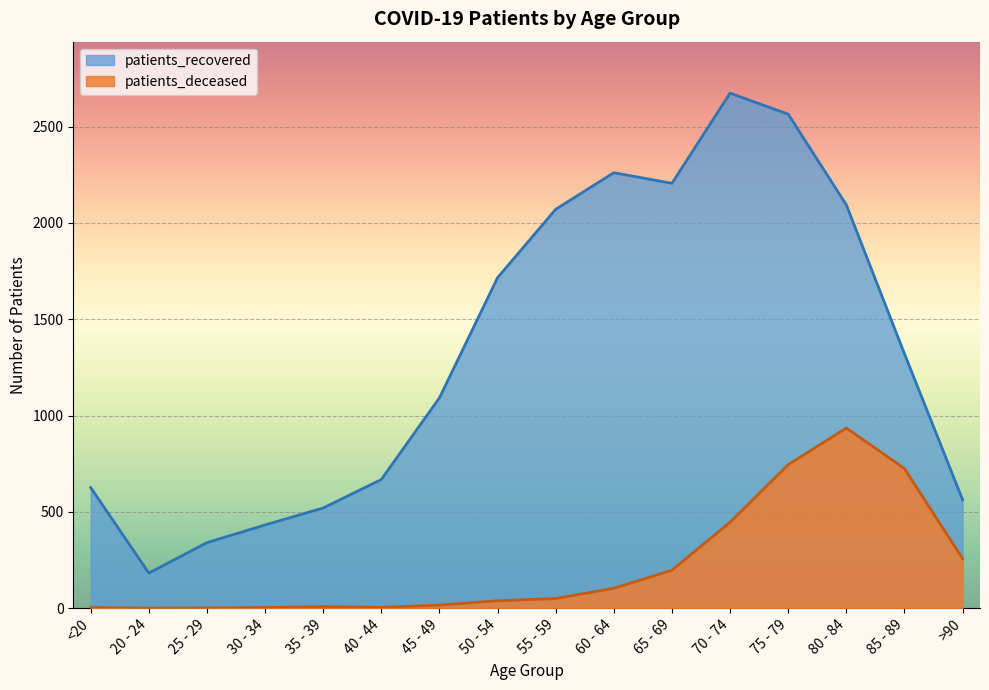

At how many categories does at least one series exceed 2056?

6